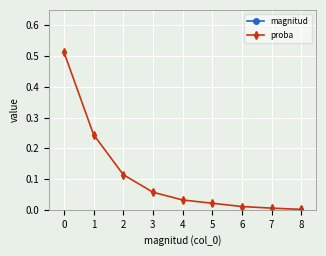

Reading left to right, what are all the values shown in this chart?

magnitud: 0=1.0	1=2.0	2=3.0	3=4.0	4=5.0	5=6.0	6=7.0	7=8.0	8=9.0
proba: 0=0.5	1=0.2	2=0.1	3=0.1	4=0.0	5=0.0	6=0.0	7=0.0	8=0.0